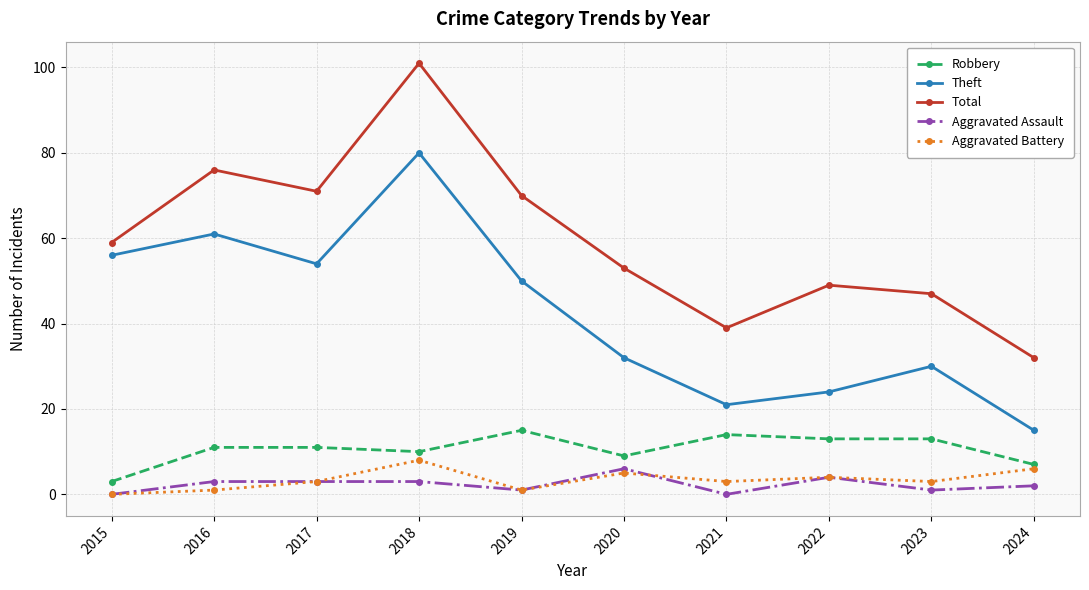

What is the total value across all series at 2020?

105